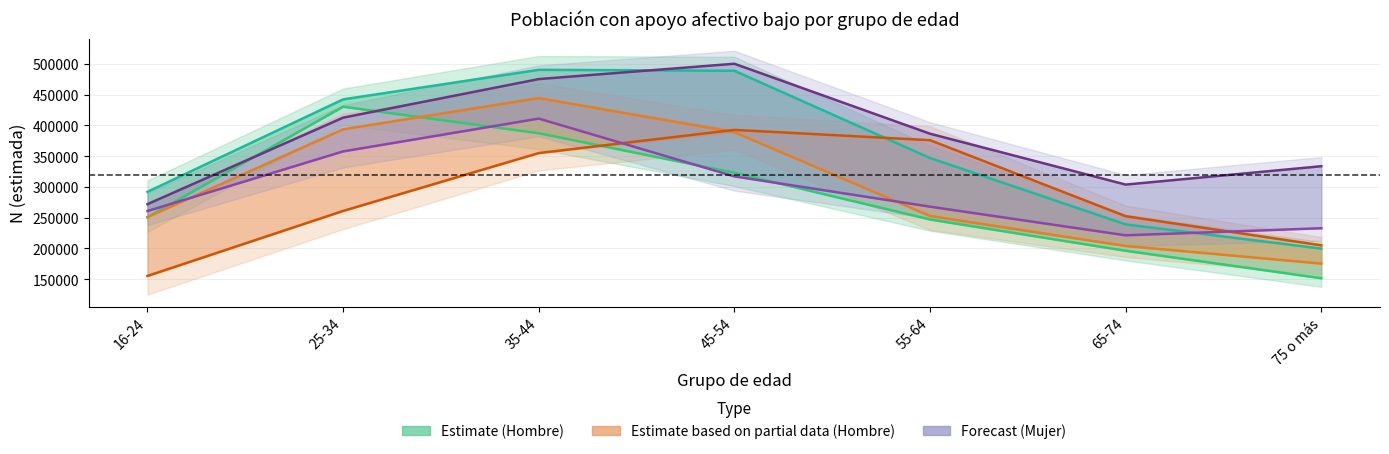

Does the chart display data point markers on the line(s)?

No